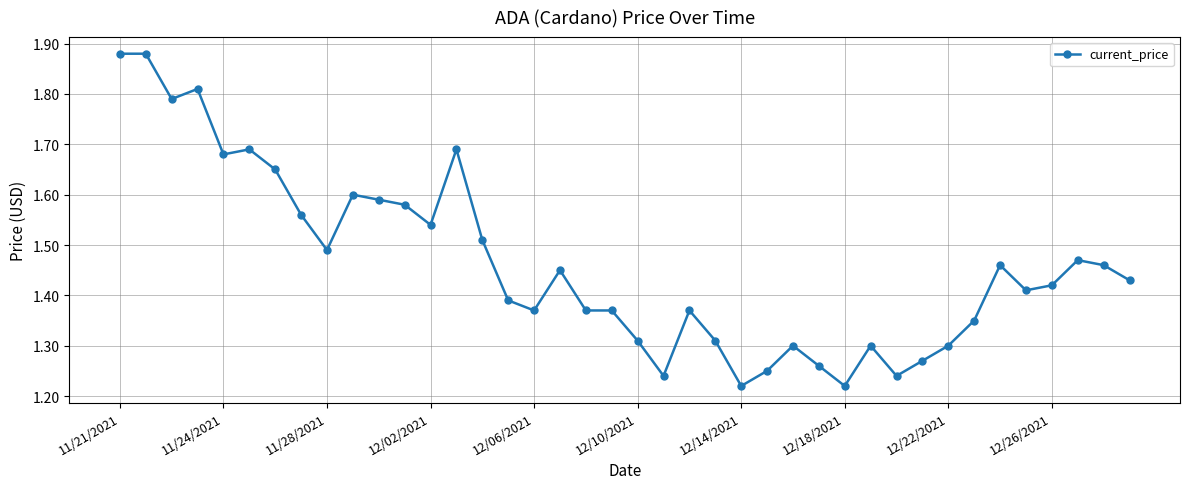

What is the difference between the maximum and minimum values?

0.7